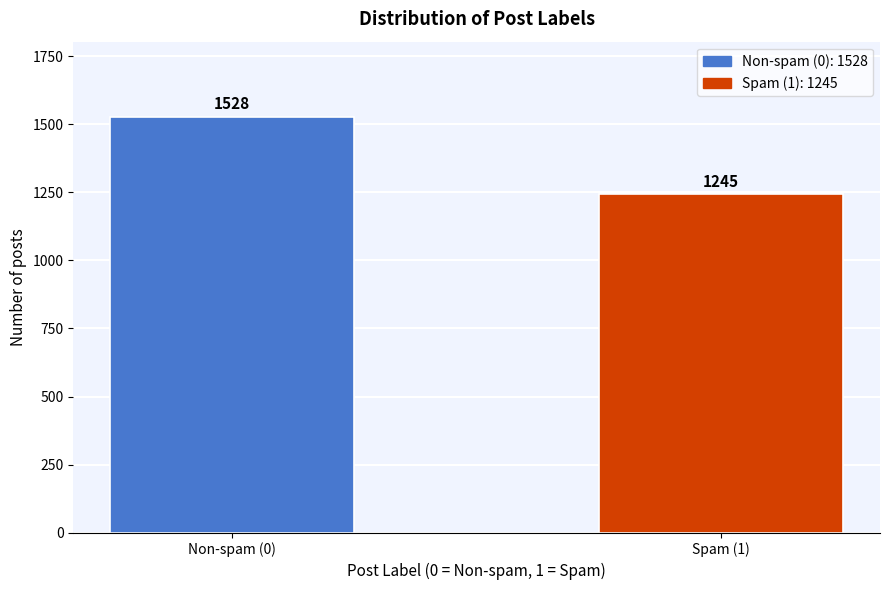

Reading left to right, what are all the values shown in this chart?

1528	1245